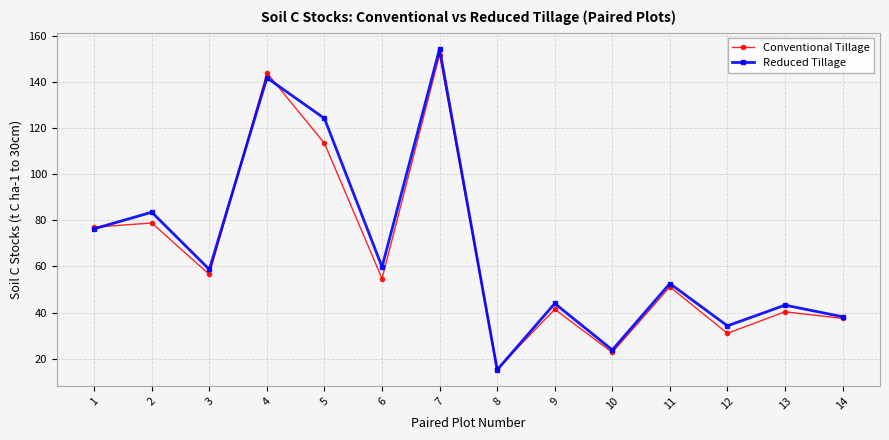

How many categories are shown in the chart?

14